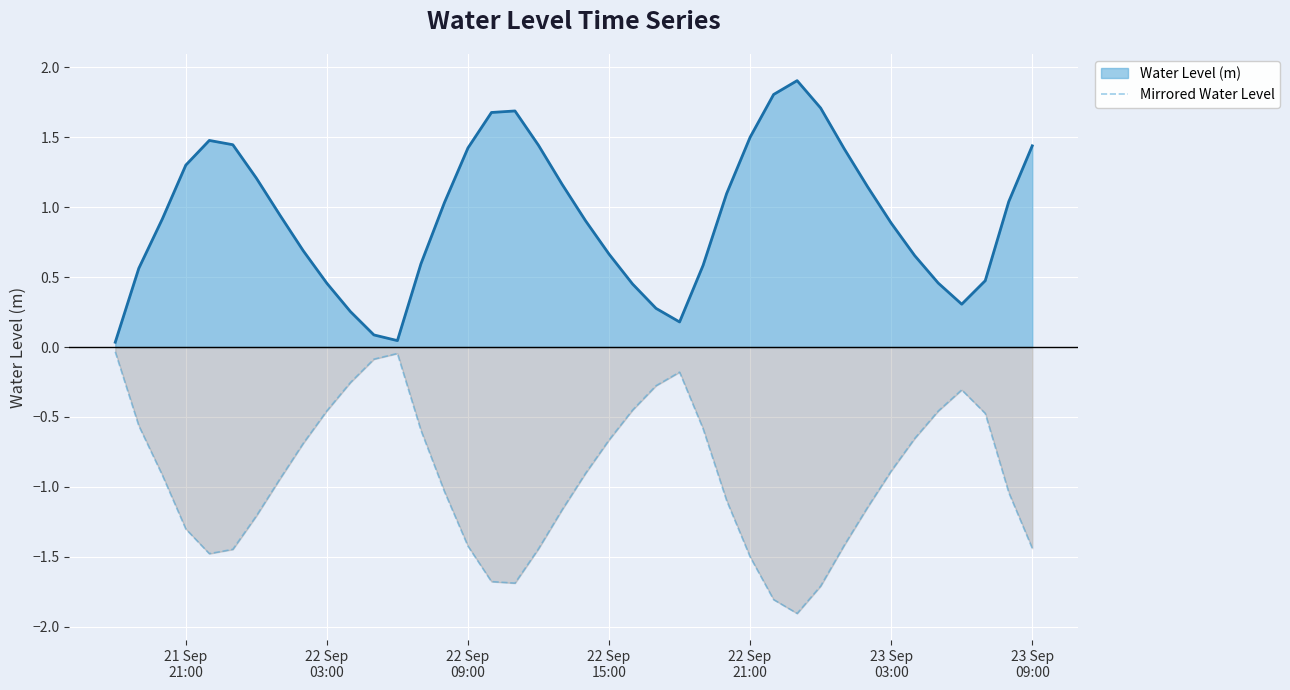

What is the difference between the maximum and minimum values?

1.9